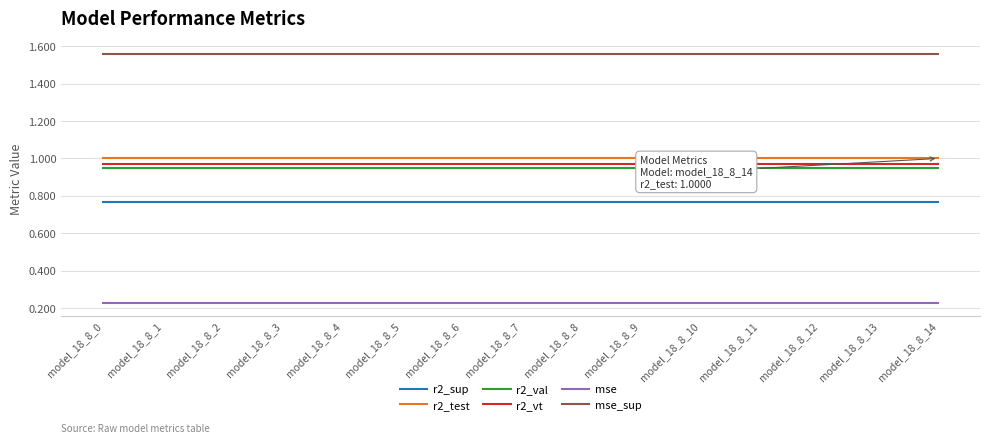

Rank the series by their maximum value, from highest to lowest.

mse_sup, r2_test, r2_vt, r2_val, r2_sup, mse